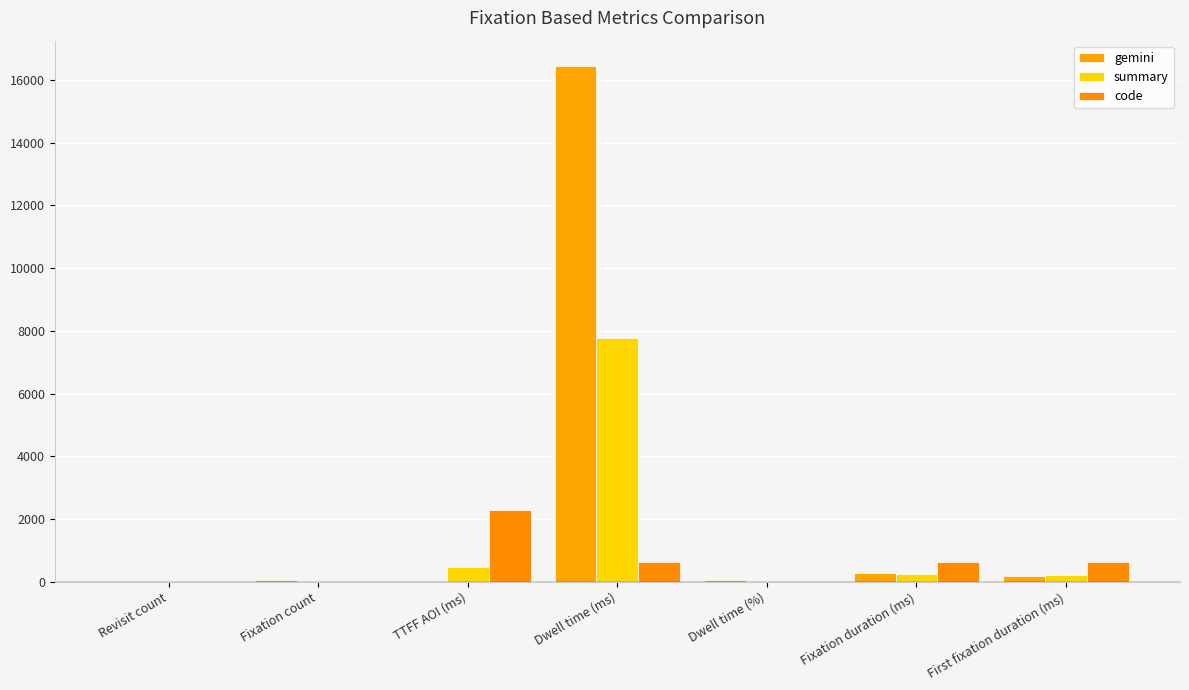

What is the difference between the second highest and minimum values in the gemini series?

260.1